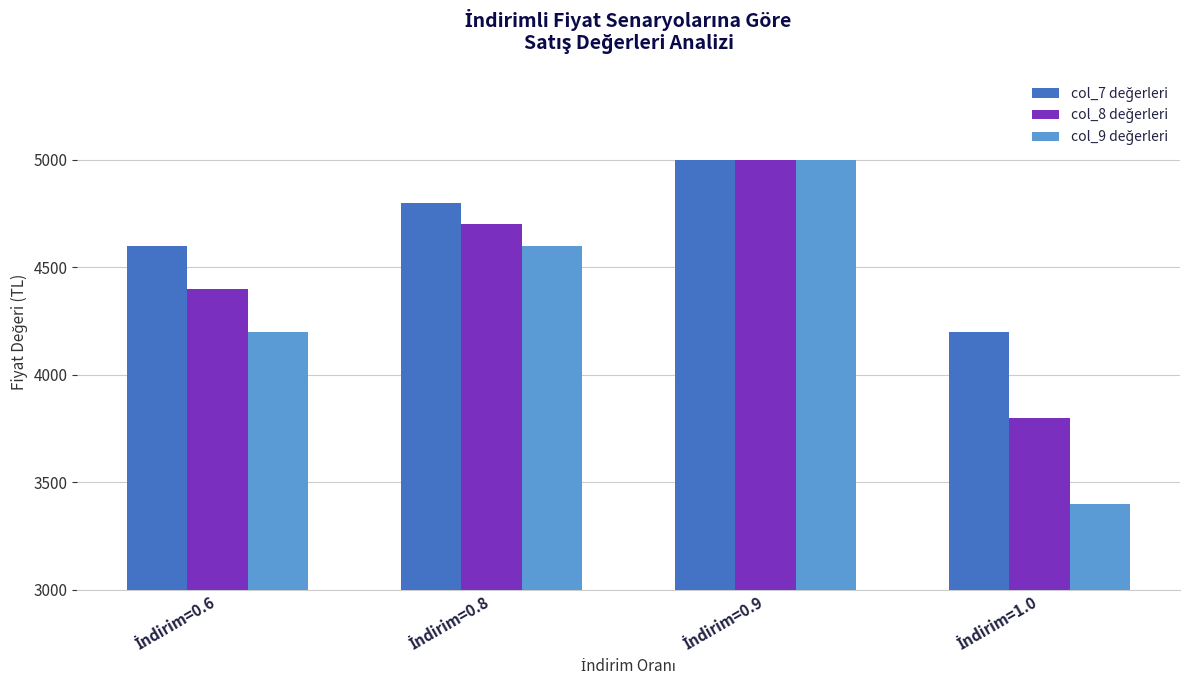

What is the smallest value displayed?

3400